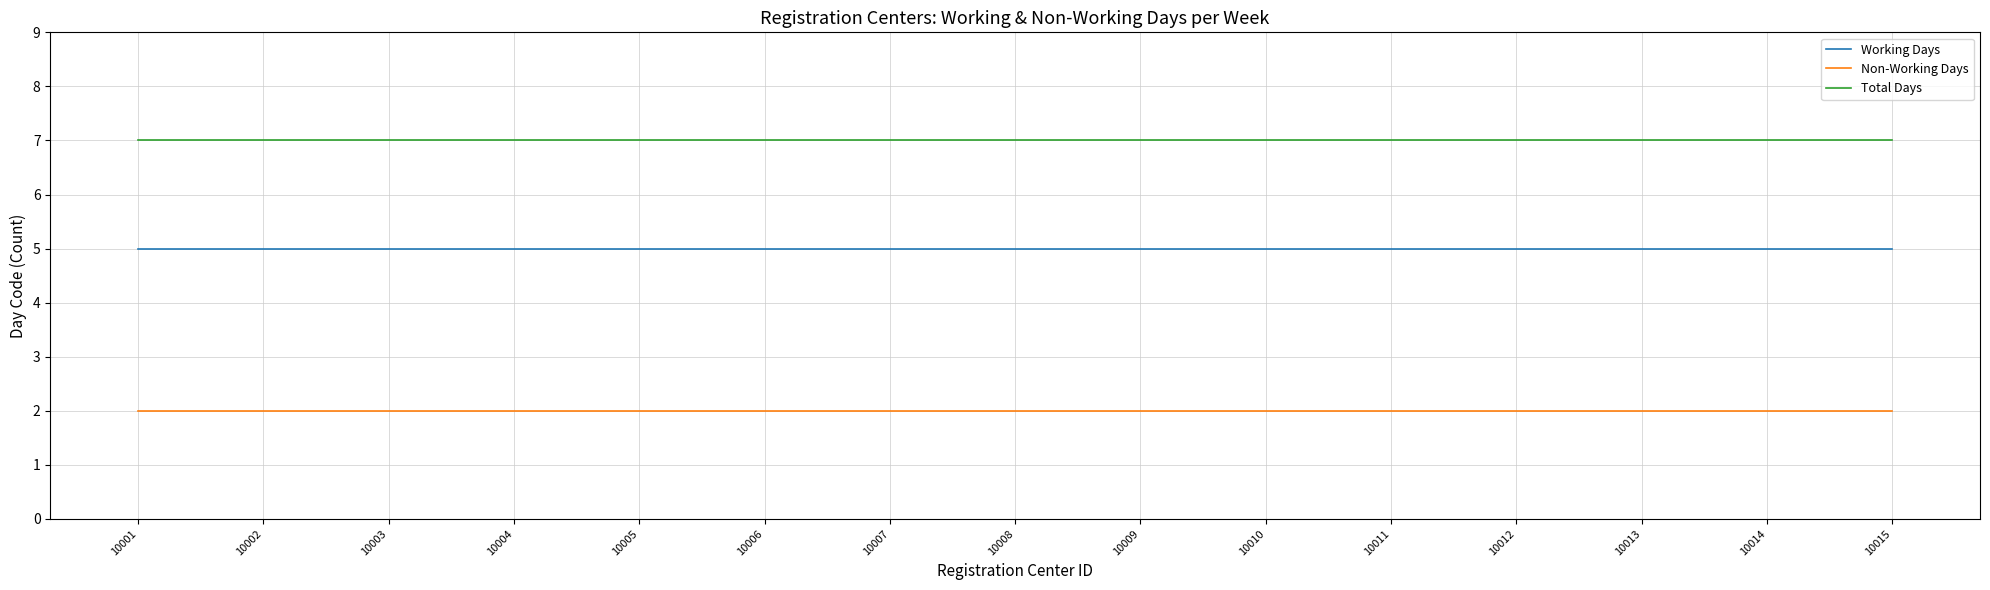

Reading left to right, extract all data points from this chart.

Working Days: 5	5	5	5	5	5	5	5	5	5	5	5	5	5	5
Non-Working Days: 2	2	2	2	2	2	2	2	2	2	2	2	2	2	2
Total Days: 7	7	7	7	7	7	7	7	7	7	7	7	7	7	7